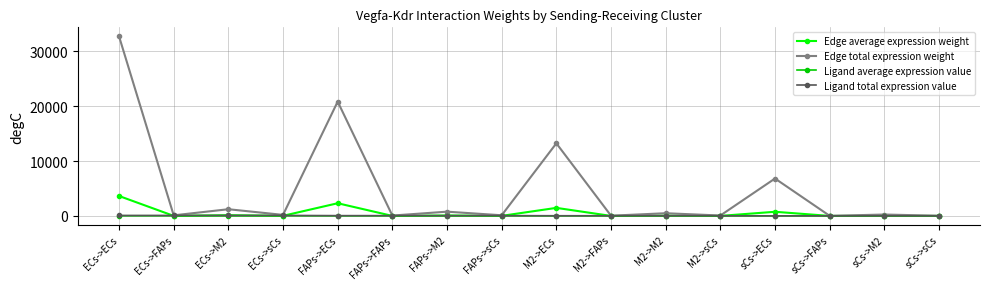

Which series changed the most between ECs->ECs and M2->FAPs?

Edge total expression weight